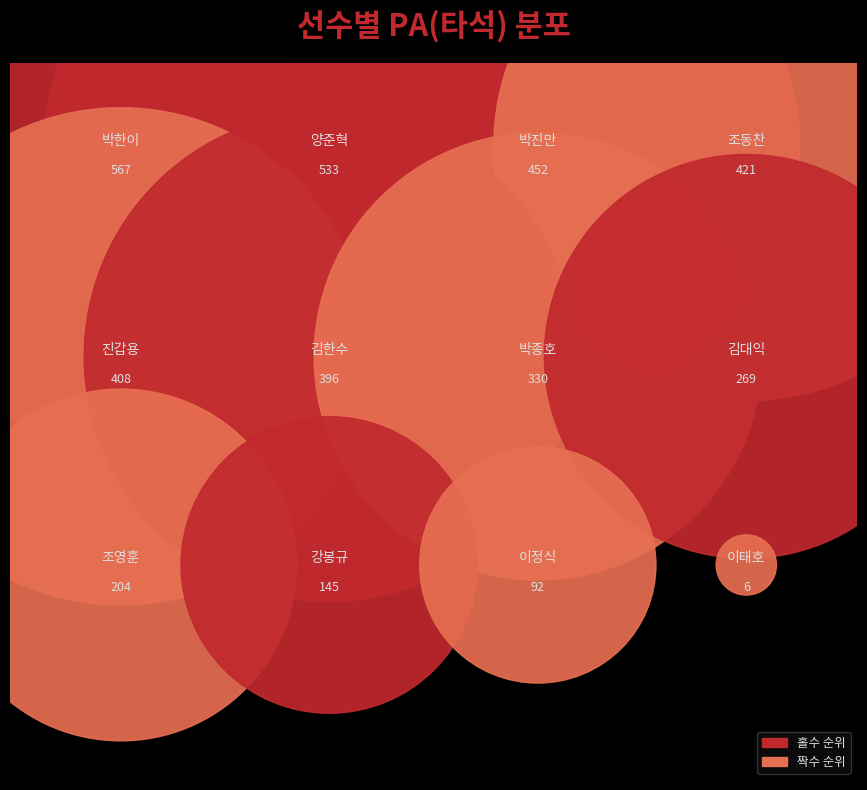

How many slices are in this pie chart?

12